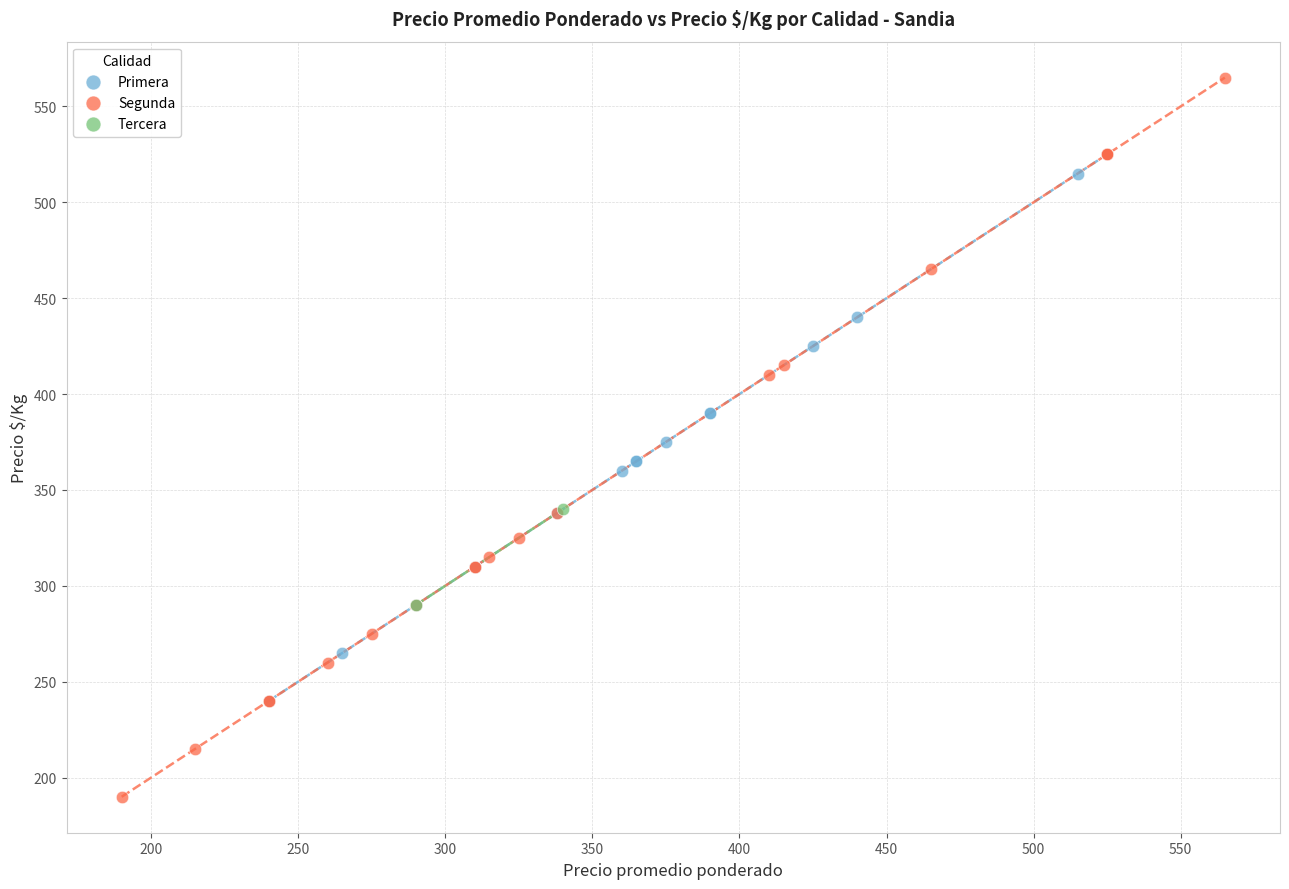

Which series reaches the maximum Y coordinate?

Segunda